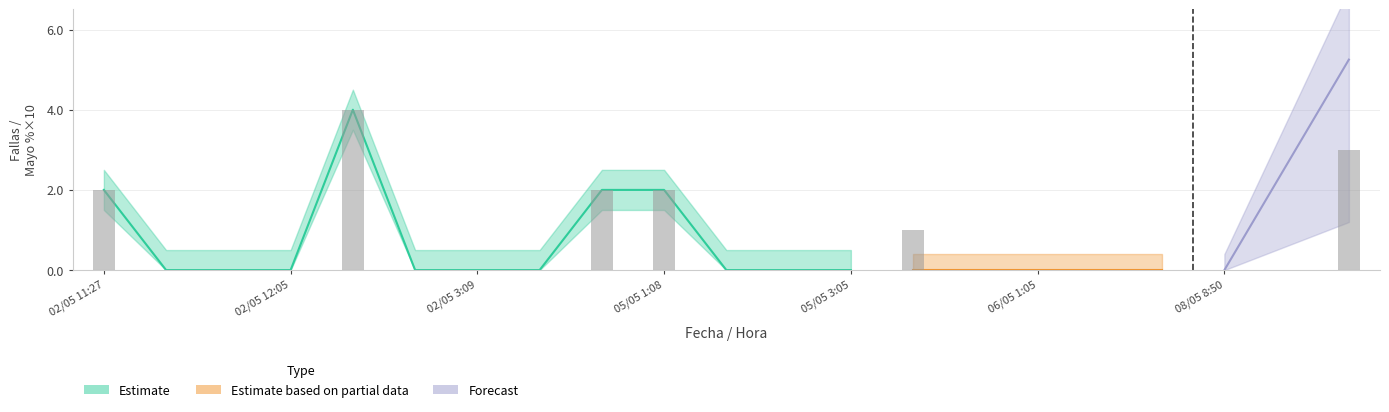

What is the difference between the maximum and second lowest values in the mayo % upper series?

0.2